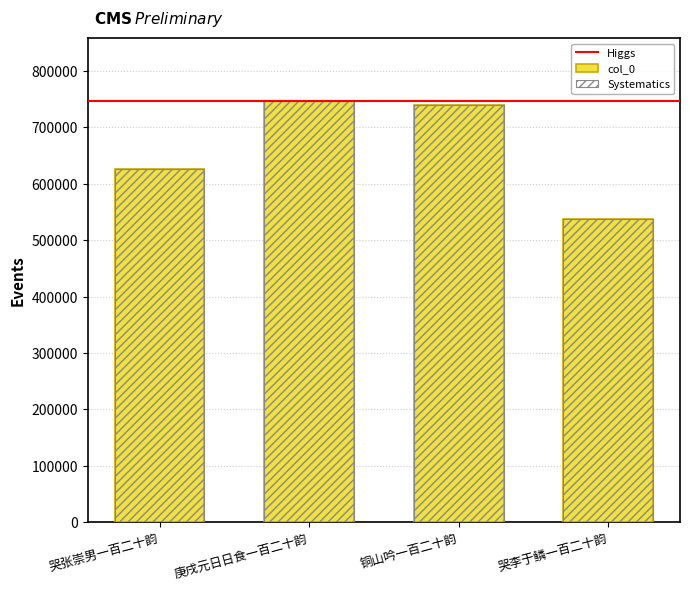

What is the label of the 2nd bar from the right?

铜山吟一百二十韵